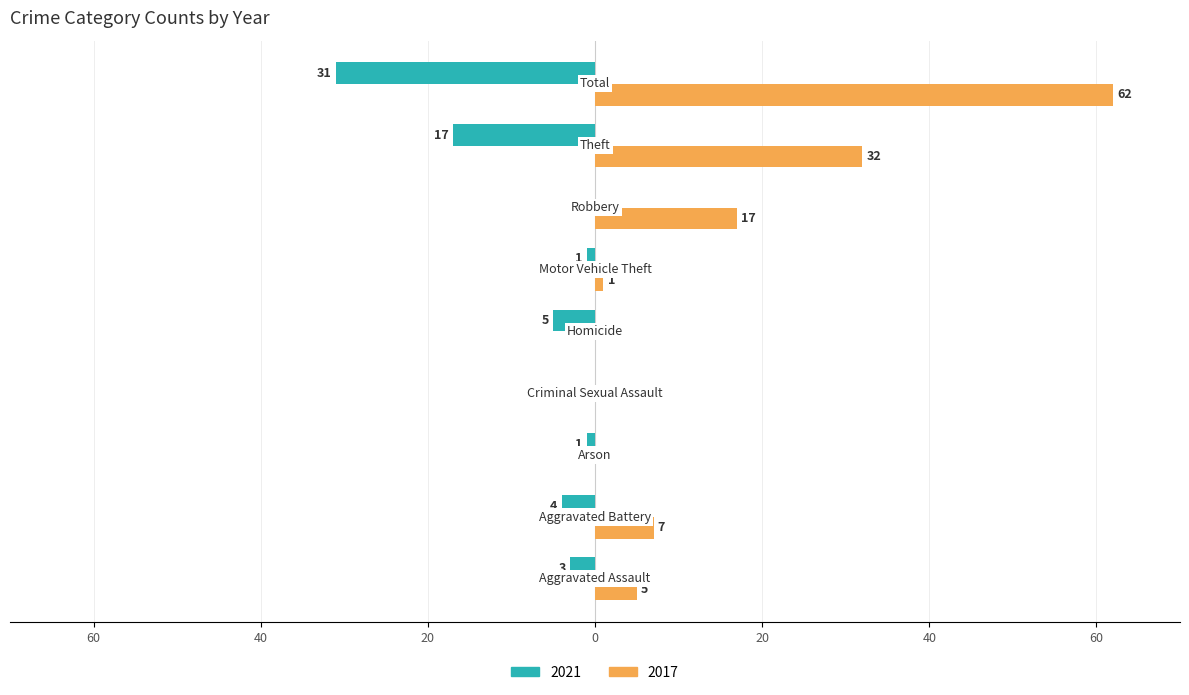

What are all the series names shown in the legend?

2021, 2017